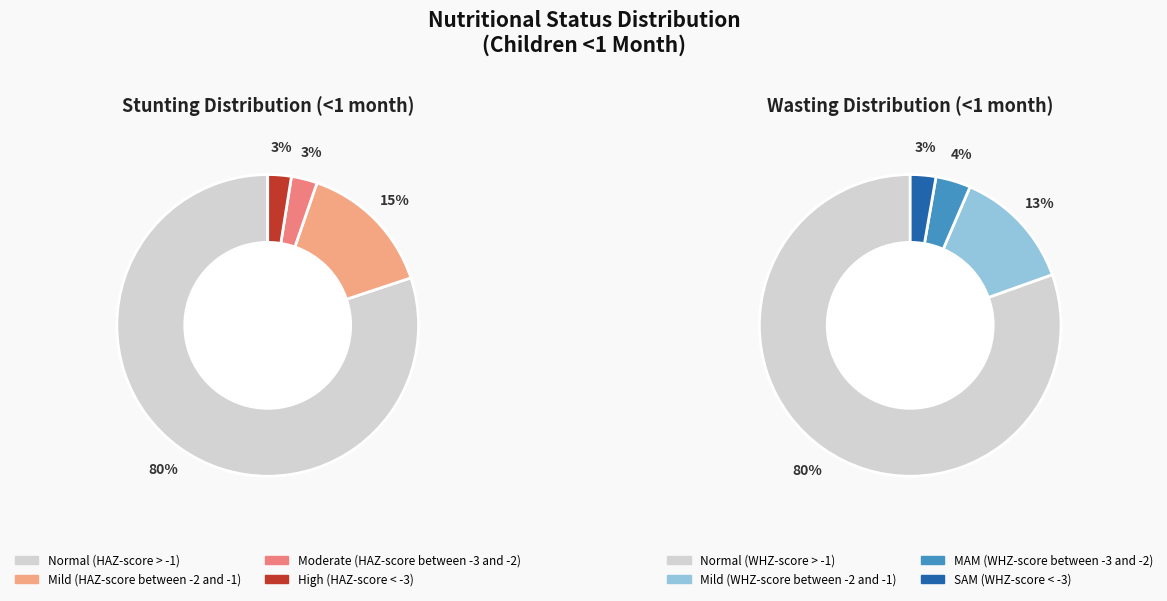

To the nearest percent, what percentage of the pie is Moderate (HAZ-score between -3 and -2)?

3%